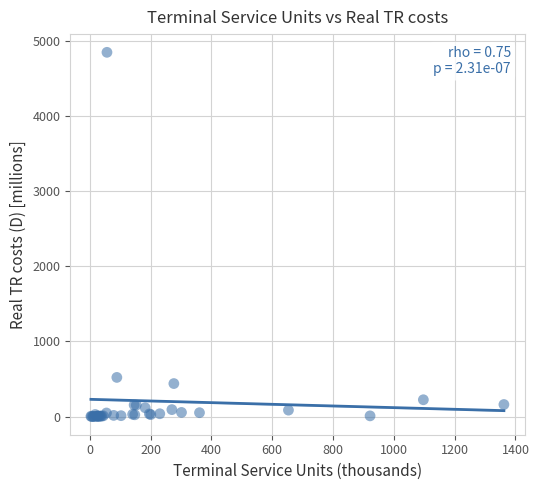

What Y value in the scatter plot is closest to 2424?

522.1